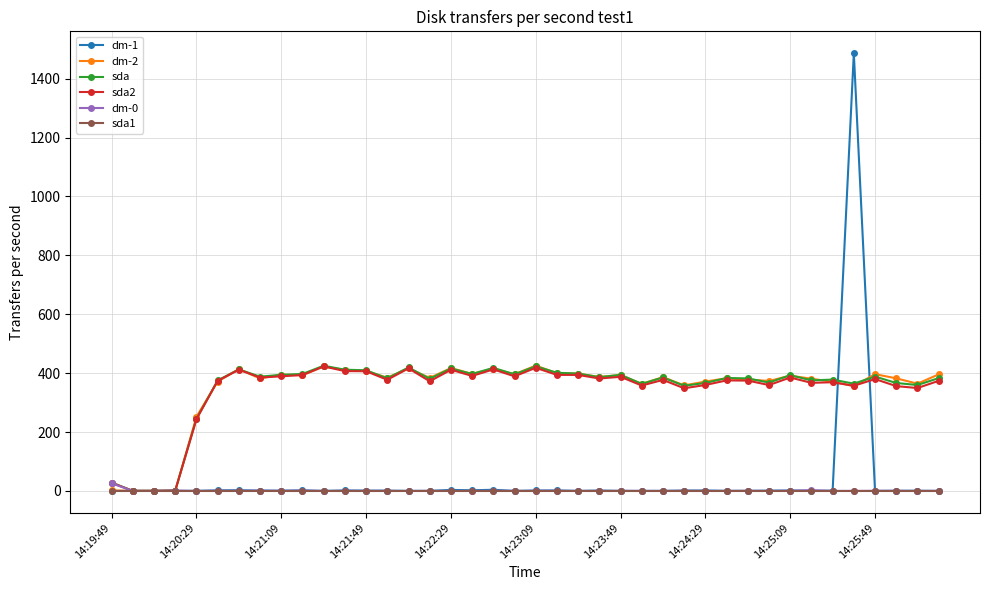

True or false: sda2 has more than 2 points higher than both neighbors.

True